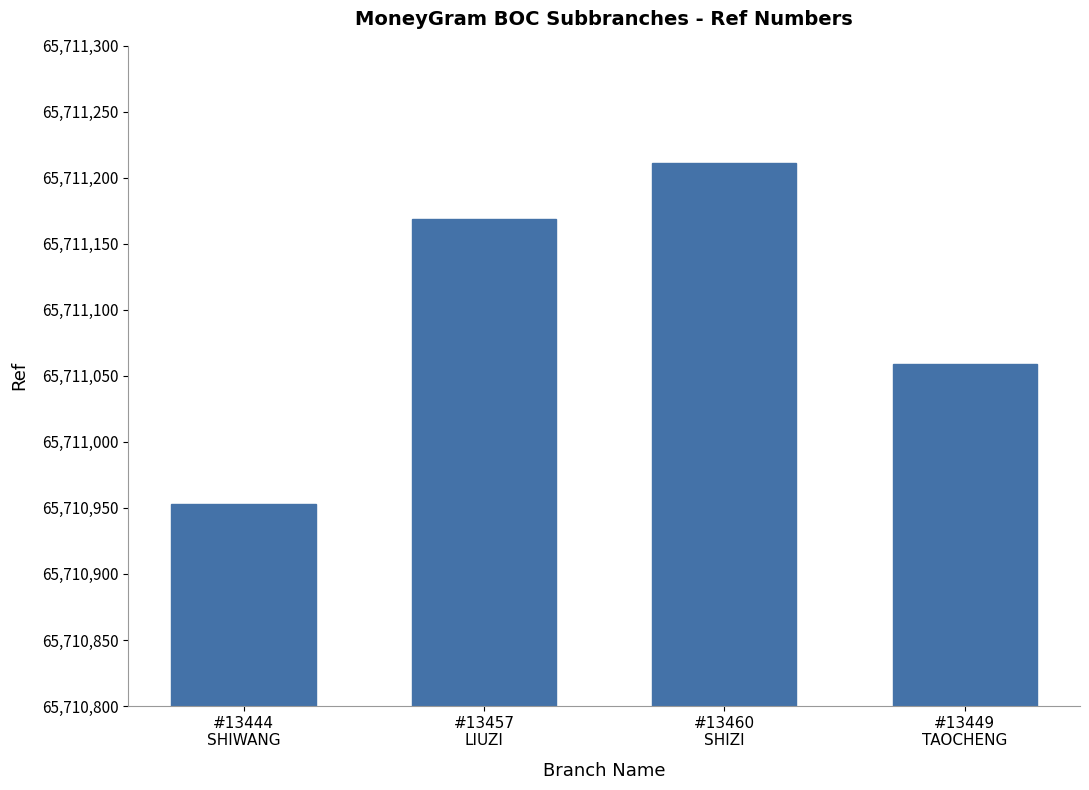

What is the difference between the values at #13457
LIUZI and #13460
SHIZI?

42